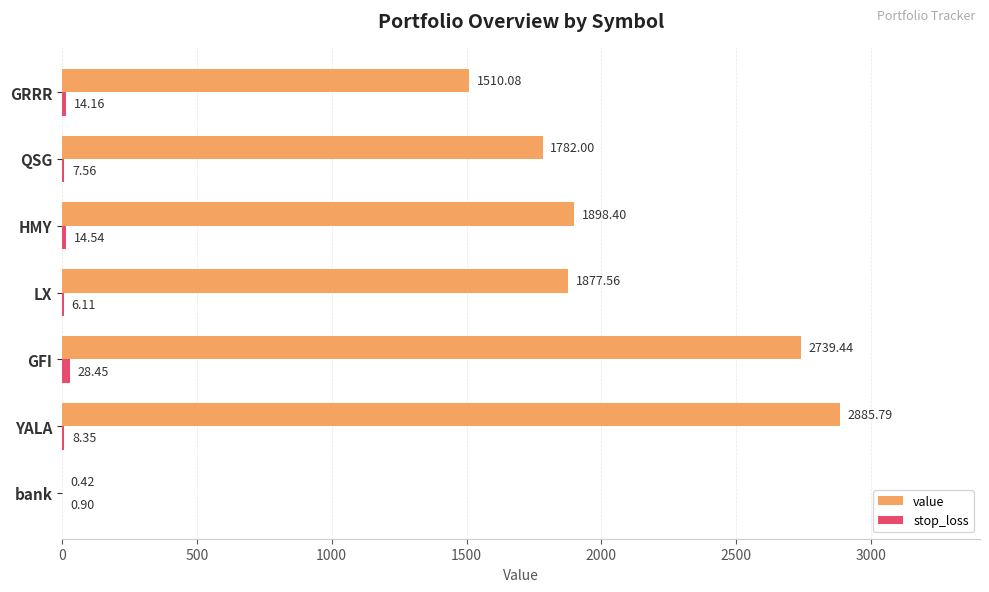

At which category is the sum across all series the highest?

YALA